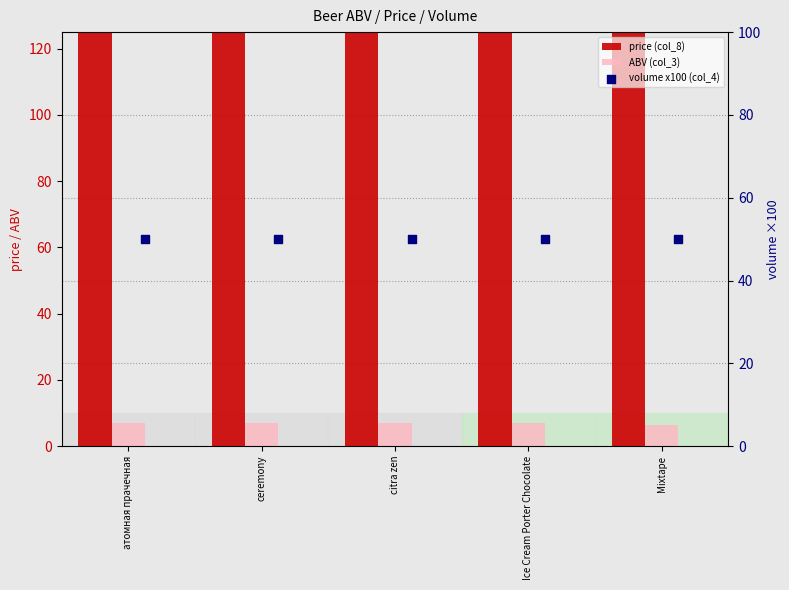

Which series has the largest Y range (max minus min)?

price (col_8)